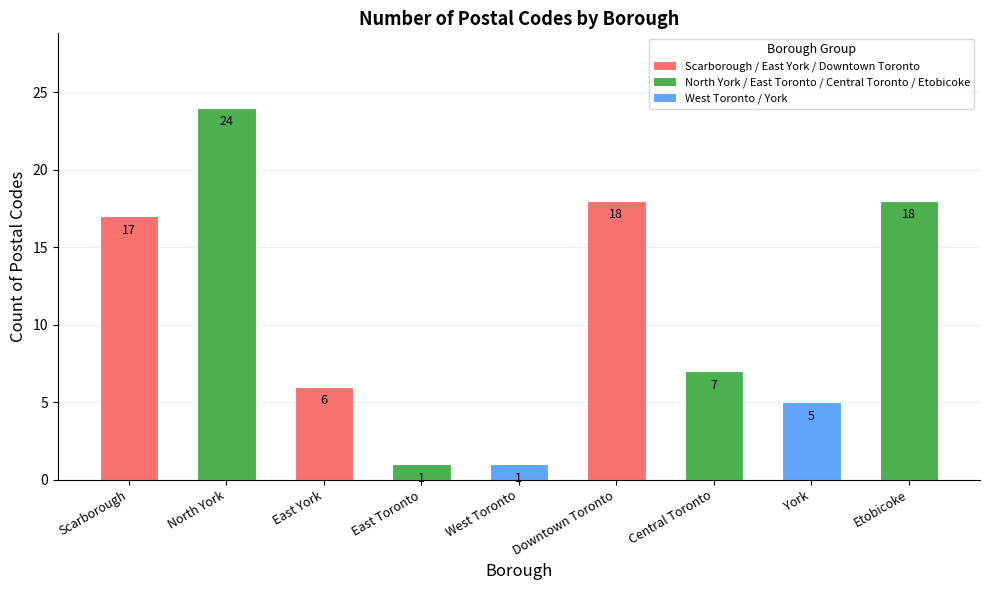

What is the change in value from Central Toronto to York?

-2